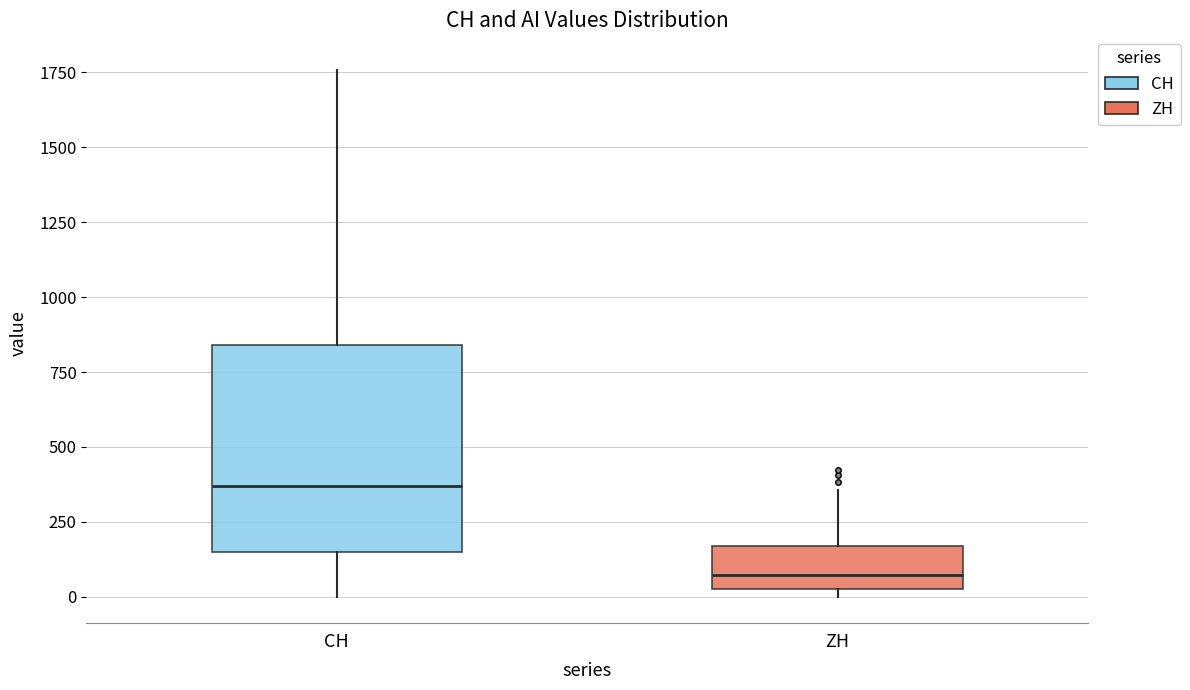

Which box is the tallest, from its lower edge to its upper edge?

CH